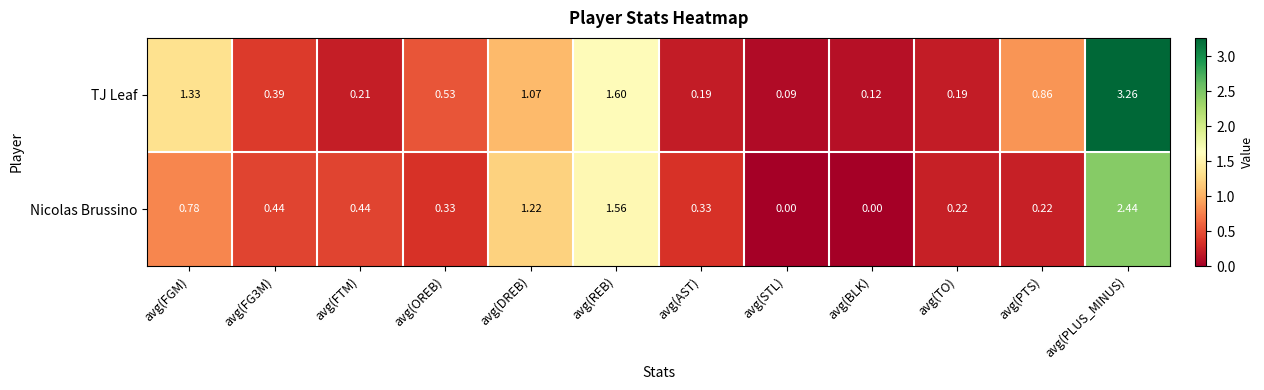

At which label is TJ Leaf closest to 1?

avg(DREB)